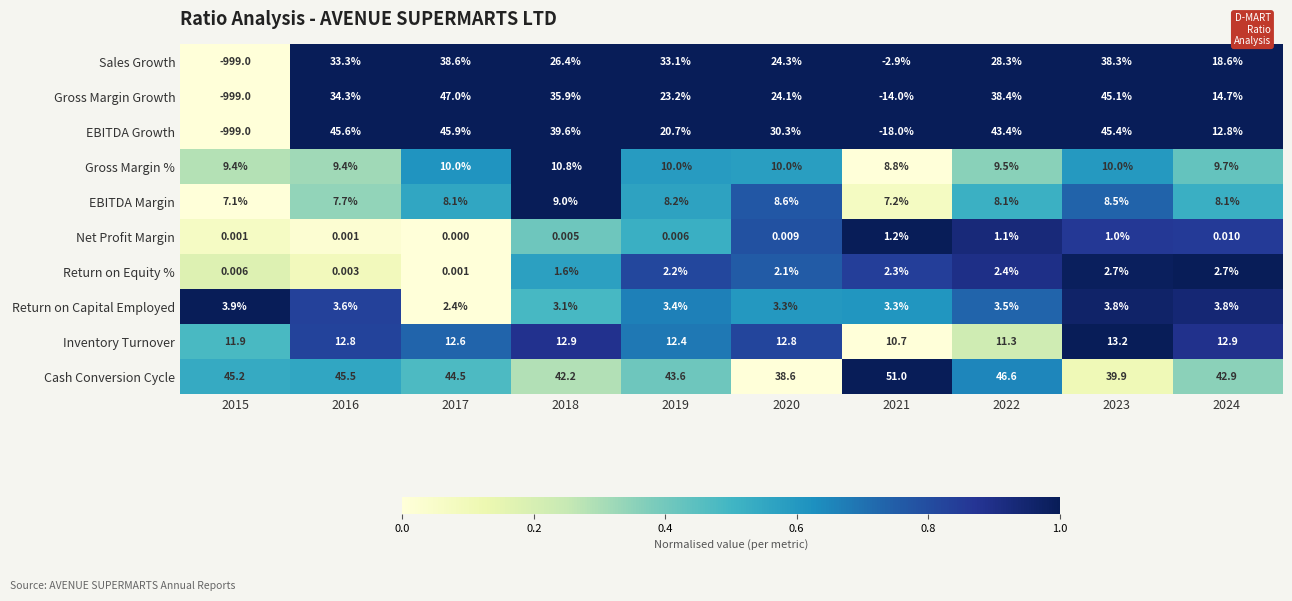

At 2017, list the series in order from largest to smallest.

Gross Margin Growth, EBITDA Growth, Cash Conversion Cycle, Sales Growth, Inventory Turnover, Gross Margin %, EBITDA Margin, Return on Capital Employed, Return on Equity %, Net Profit Margin